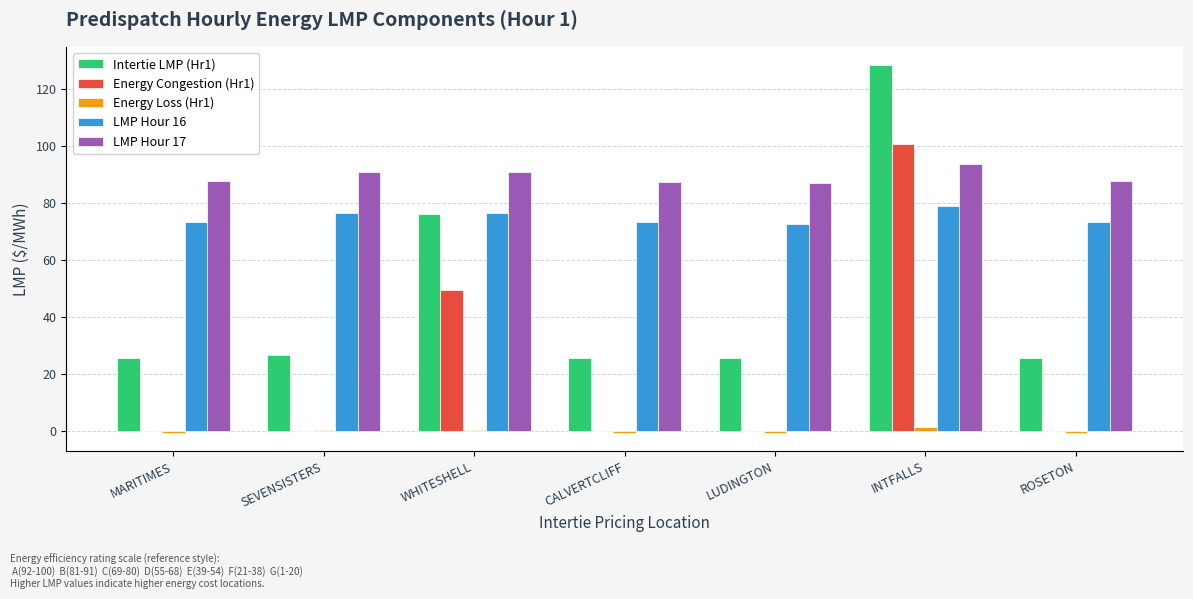

What is the label of the 5th bar from the right?

WHITESHELL